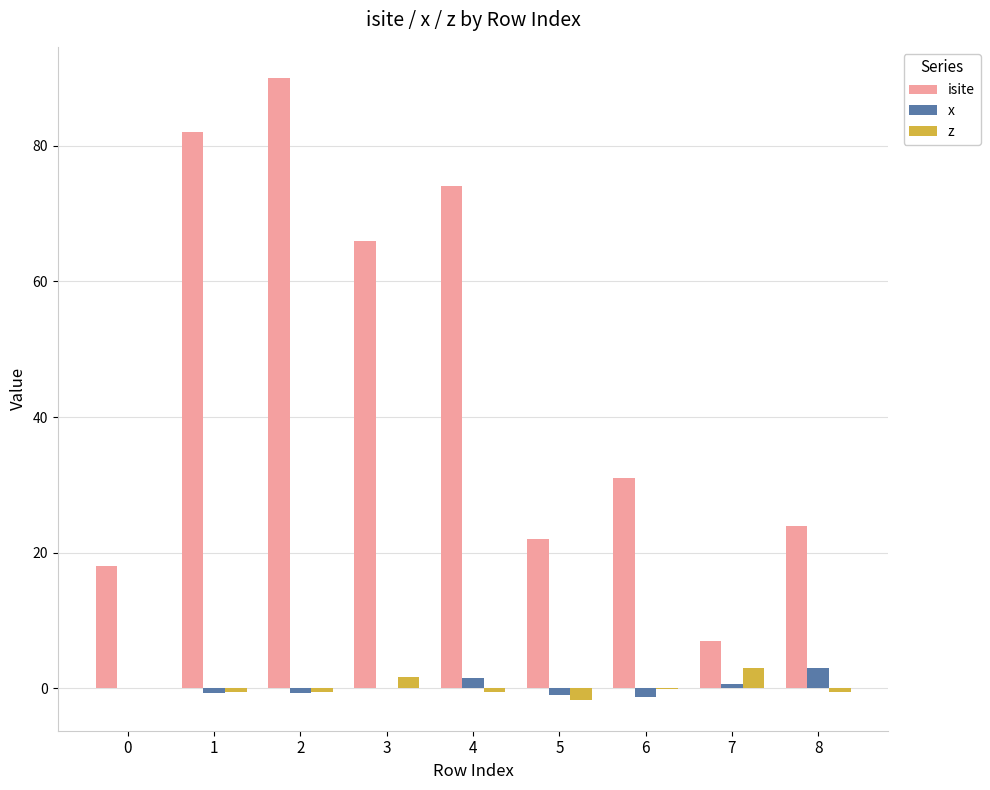

What are all the series names shown in the legend?

isite, x, z